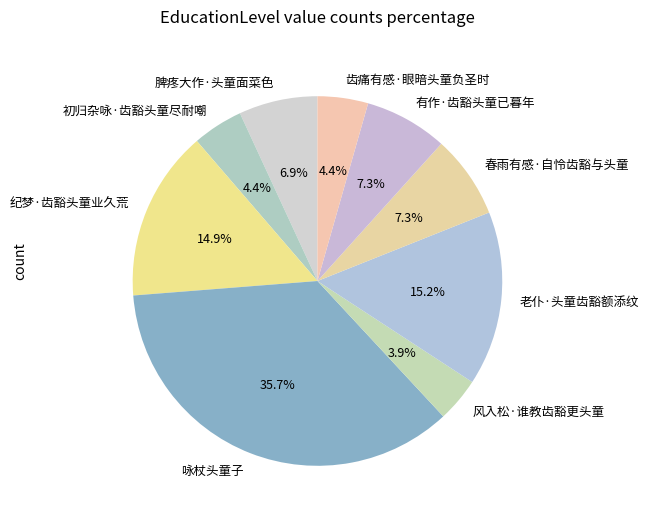

What percentage do 老仆·头童齿豁额添纹 and 春雨有感·自怜齿豁与头童 together represent?

22.5%